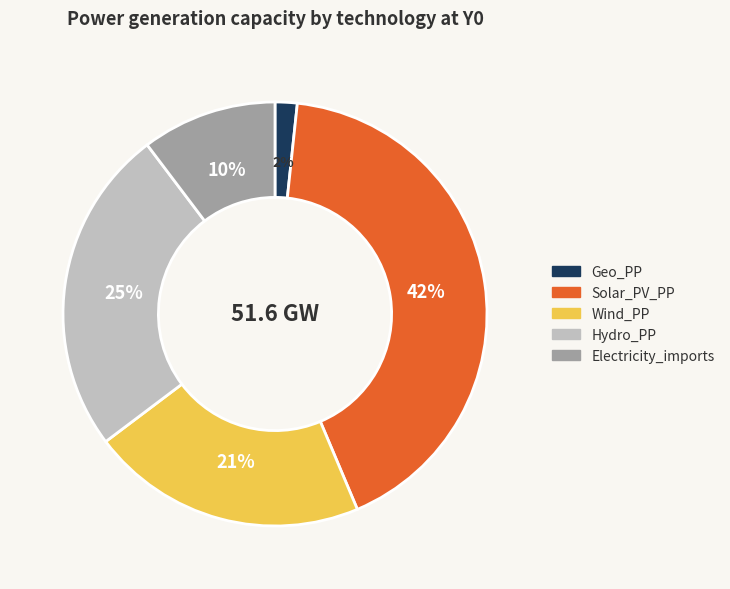

Is Wind_PP the majority of the pie?

No